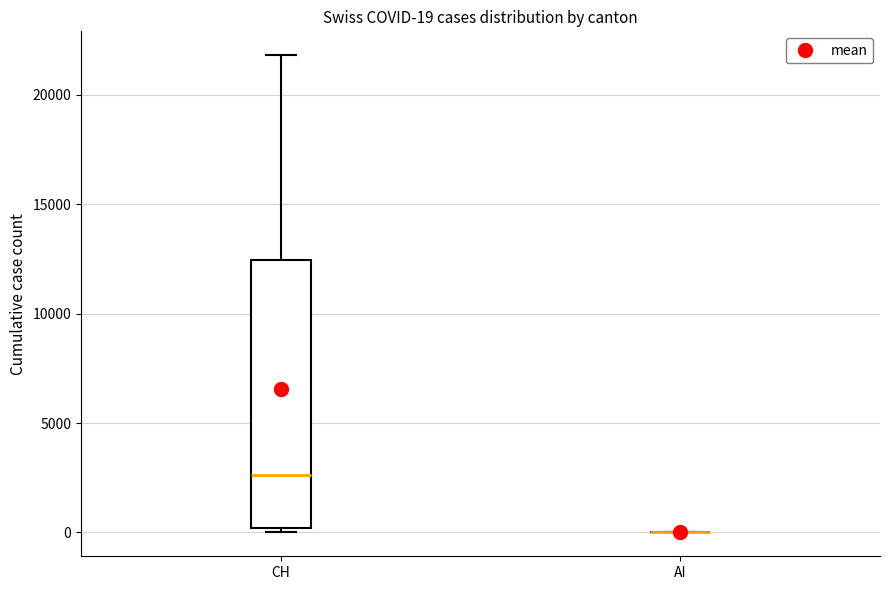

Comparing the boxes themselves (not the whiskers), which one is the tallest?

CH